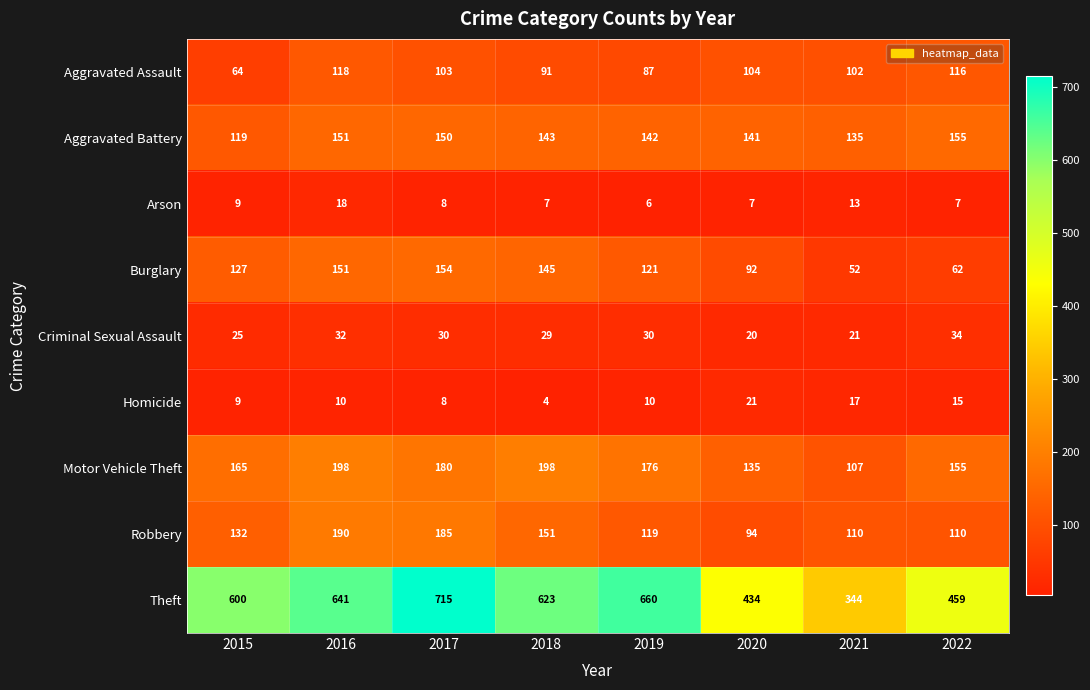

At how many categories does at least one series exceed 513?

5